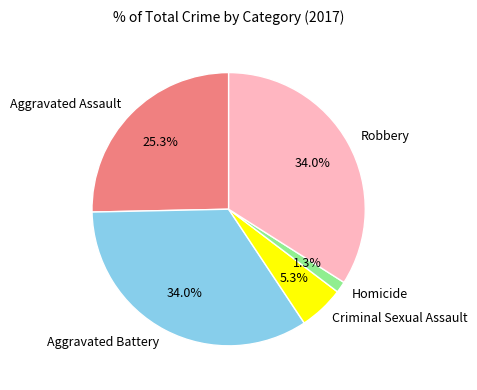

To the nearest percent, what portion does Homicide represent?

1%